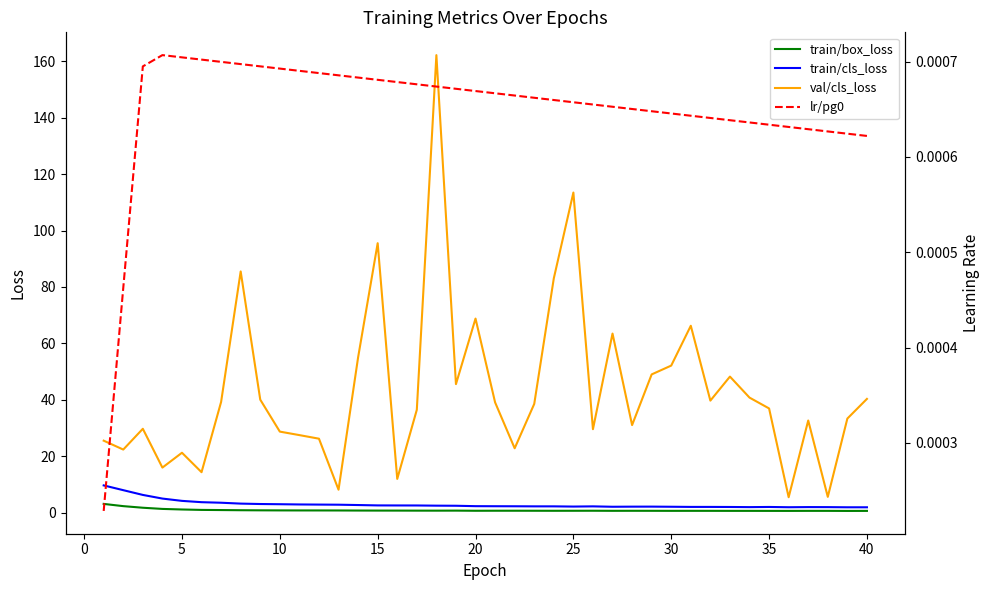

True or false: val/cls_loss and train/box_loss cross at least once.

False